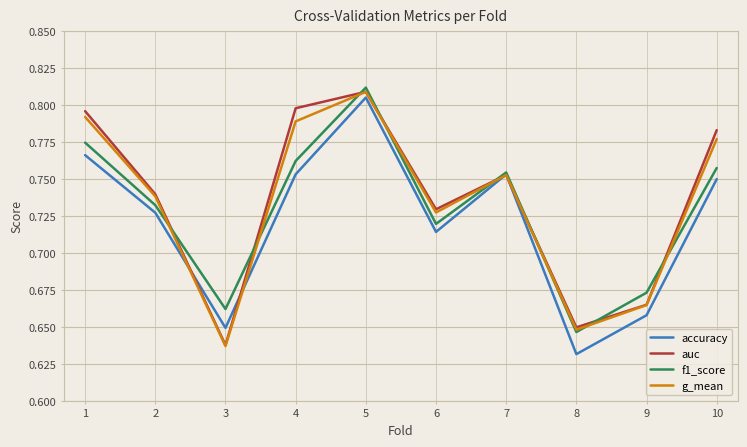

Does the chart display data point markers on the line(s)?

No